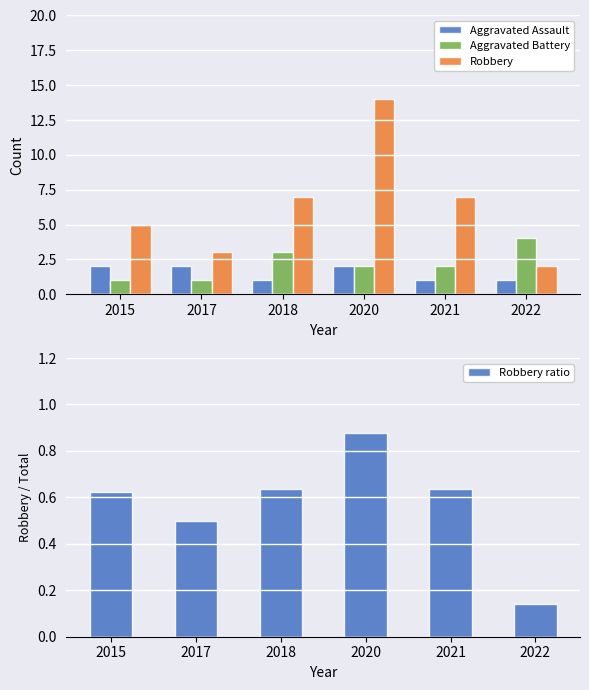

The value of Robbery at 2015 is 5.0. True or false?

True